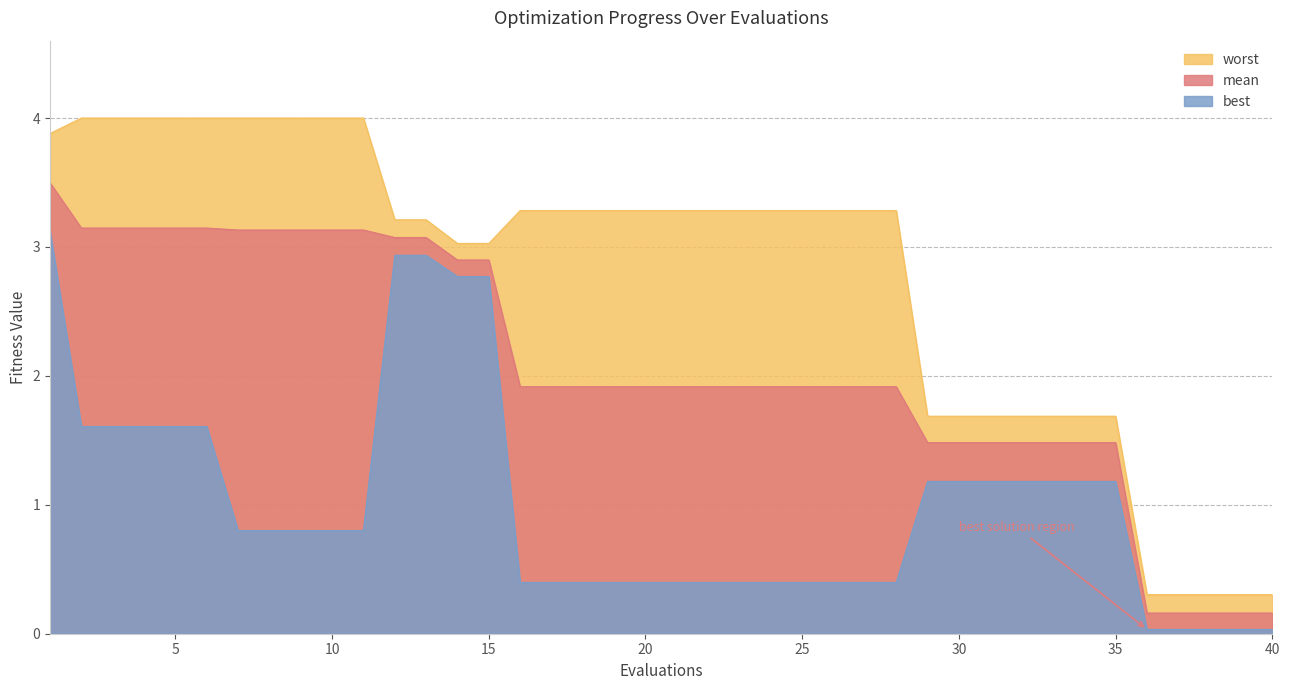

What is the greatest value displayed?

4.0